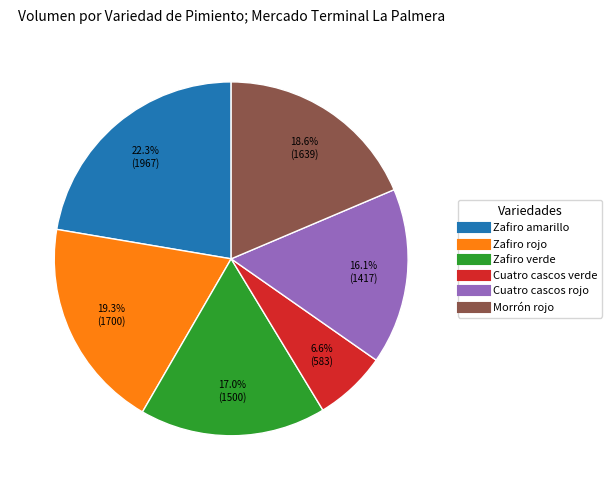

To the nearest percent, what is the average slice percentage?

17%